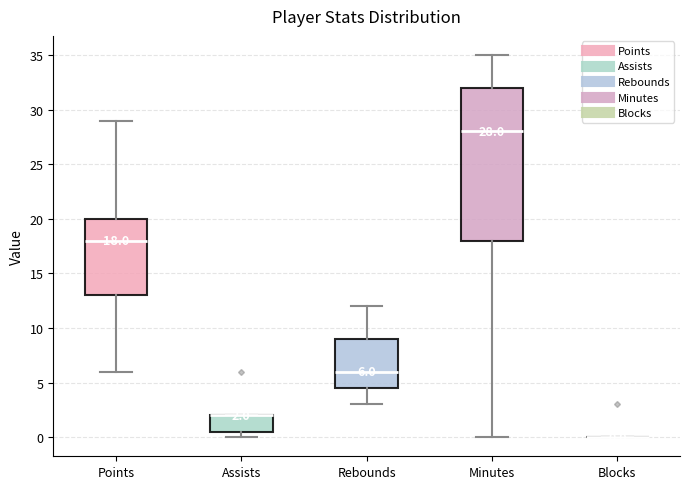

Which box is the tallest, from its lower edge to its upper edge?

Minutes